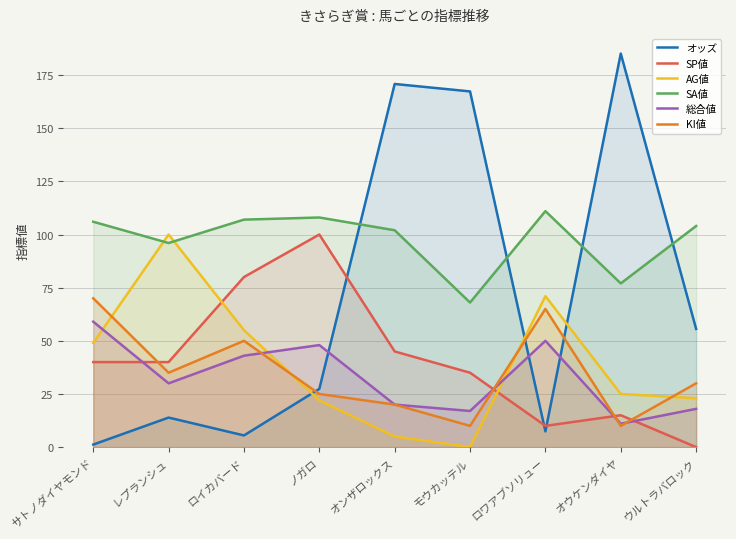

Between ロイカバード and ロワアブソリュー, which series saw the biggest shift?

SP値